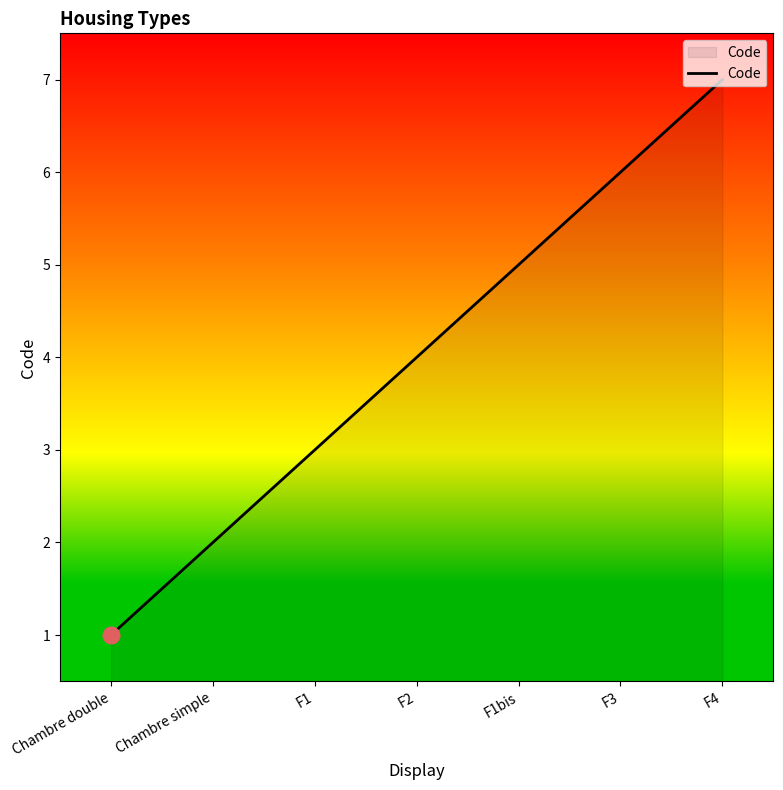

List the labels in order of value, smallest first.

Chambre double, Chambre simple, F1, F2, F1bis, F3, F4